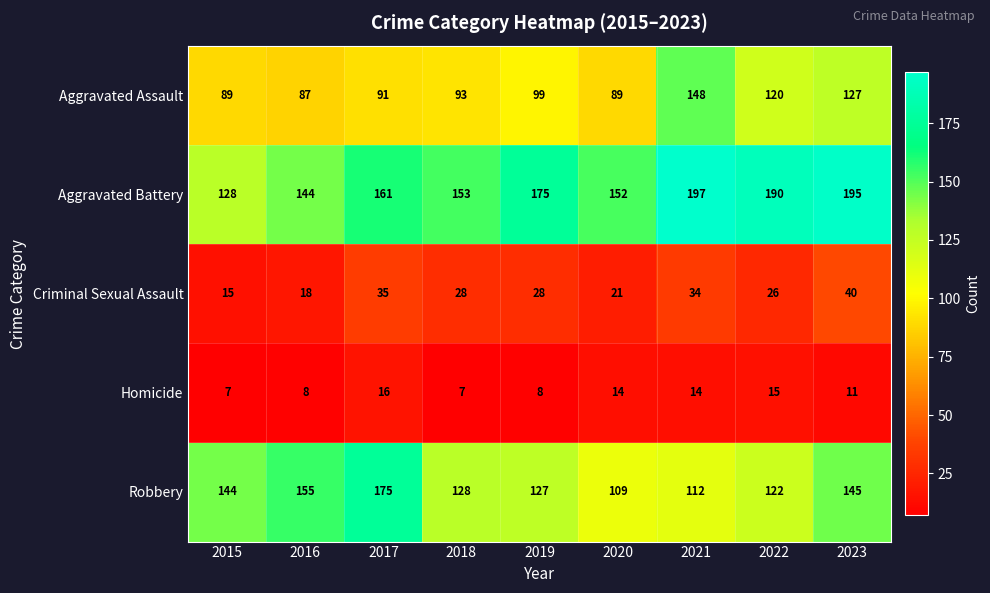

What is the average value of the Criminal Sexual Assault series?

27